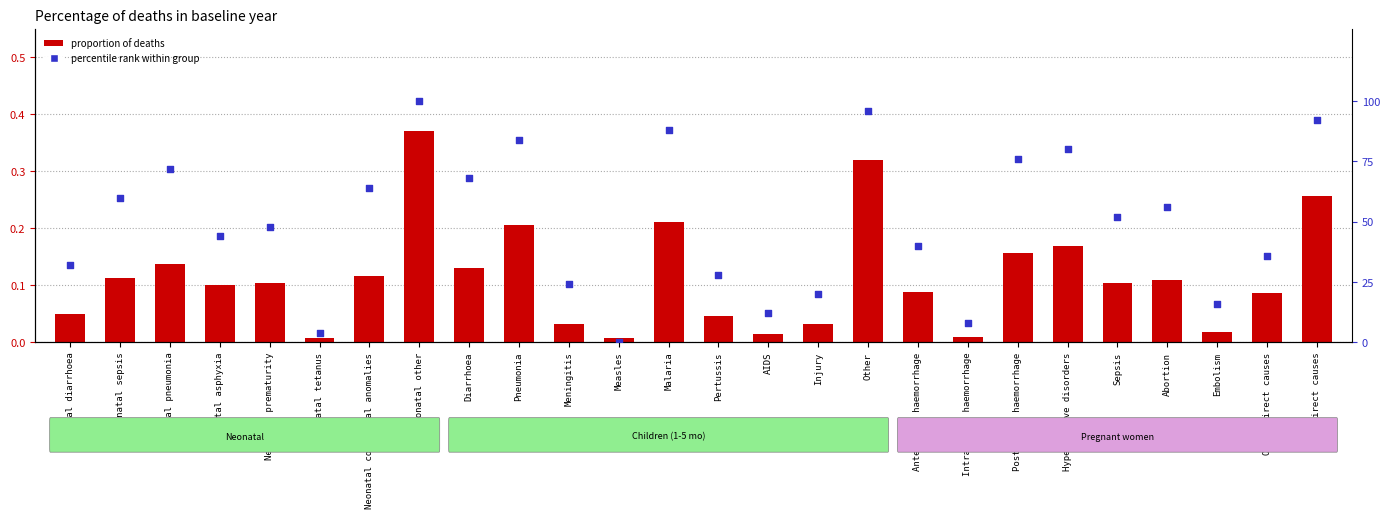

Which series reaches the maximum Y coordinate?

percentile rank within group